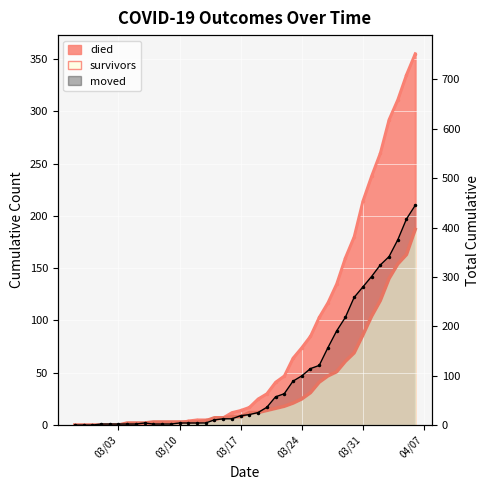

Where do died and moved first cross each other?

2020-03-07 and 2020-03-08